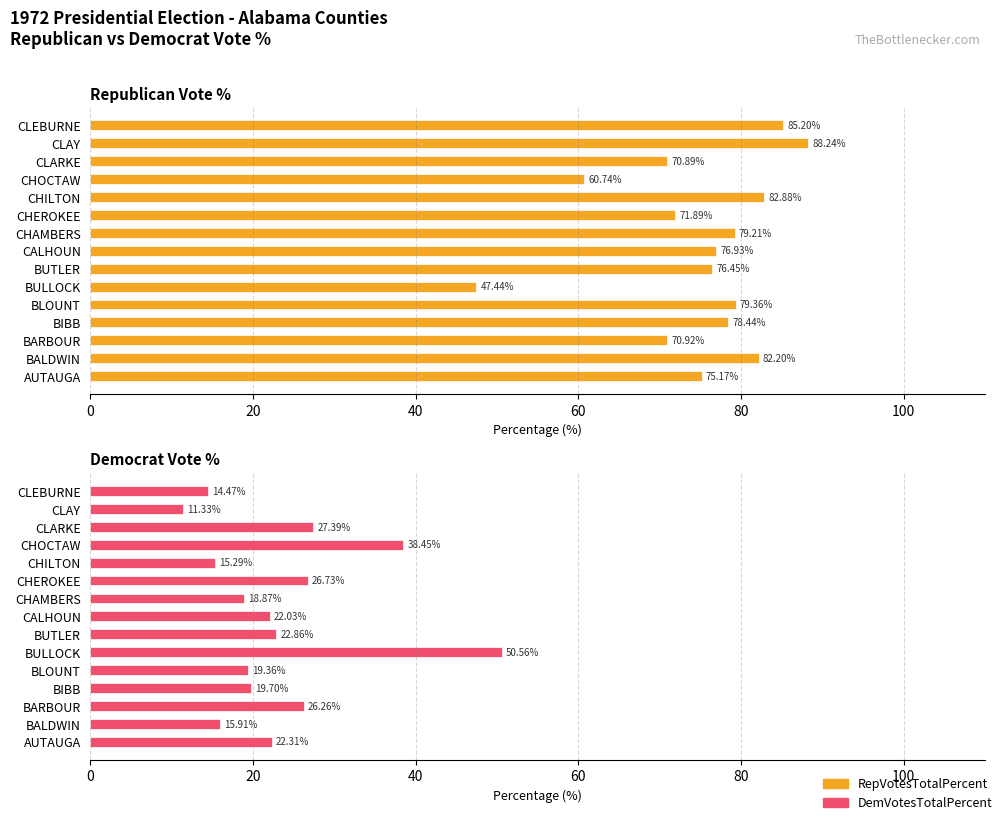

Which series has the largest range (max minus min)?

RepVotesTotalPercent